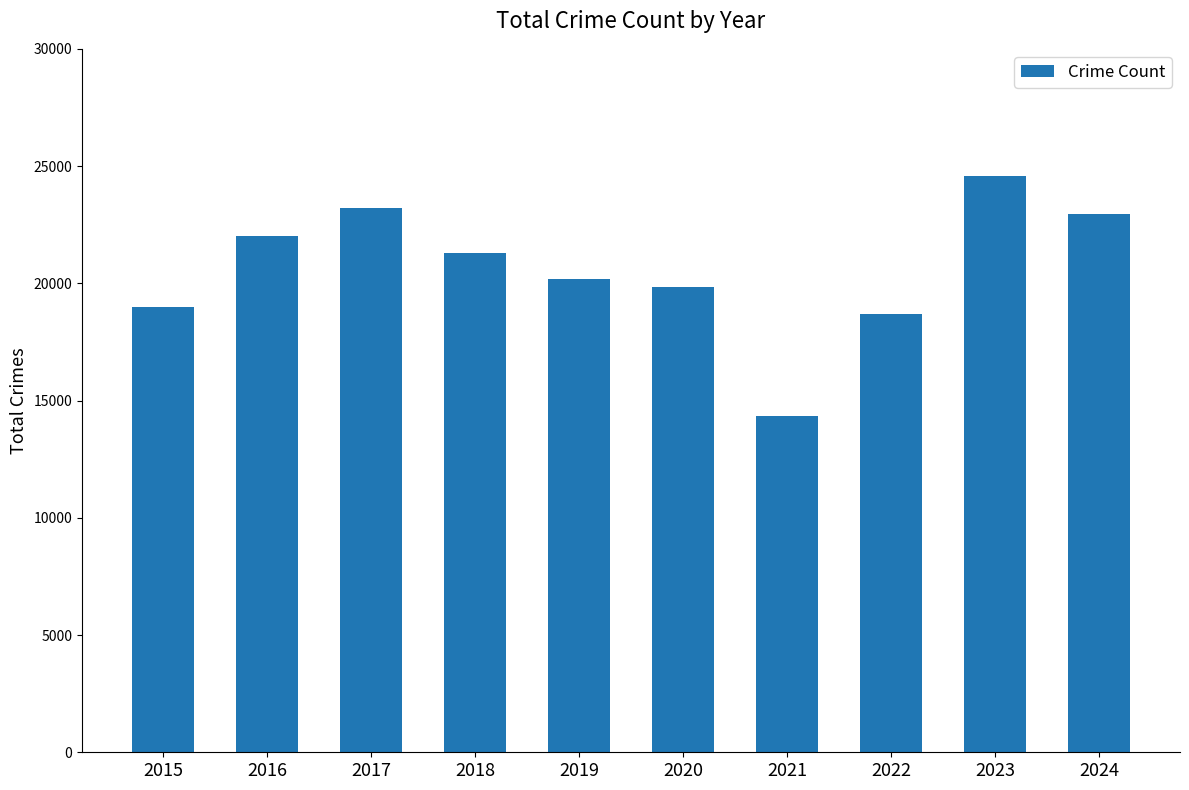

Reading right to left, extract all data points from this chart.

22941	24592	18694	14353	19857	20184	21272	23216	22027	18977